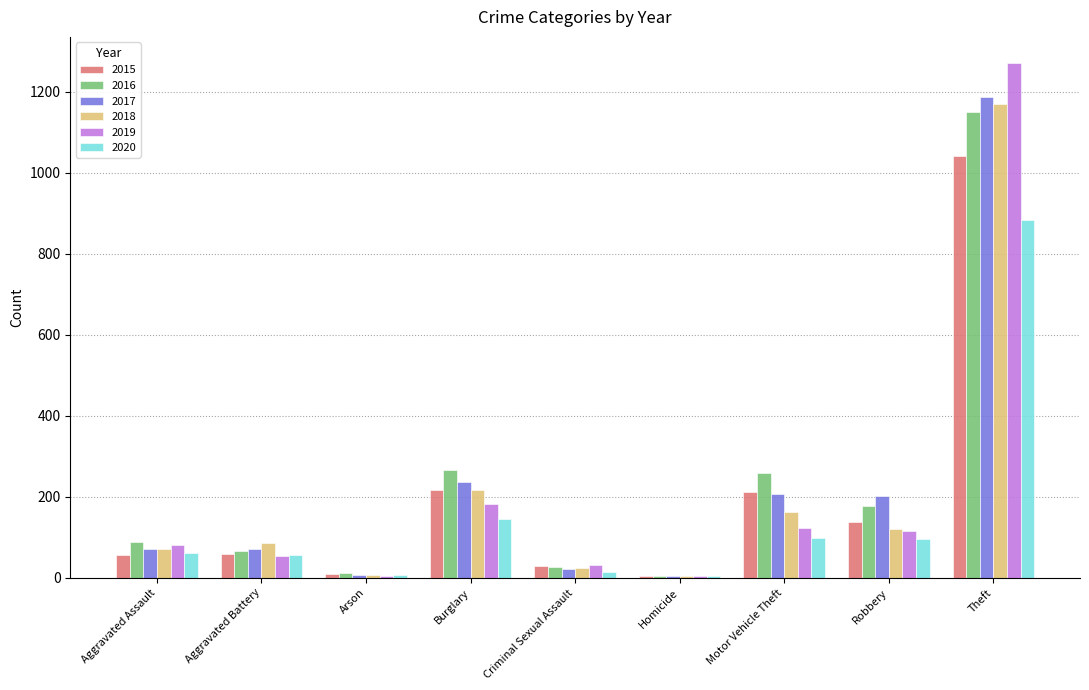

True or false: 2016 has a value of 26 at Criminal Sexual Assault.

True